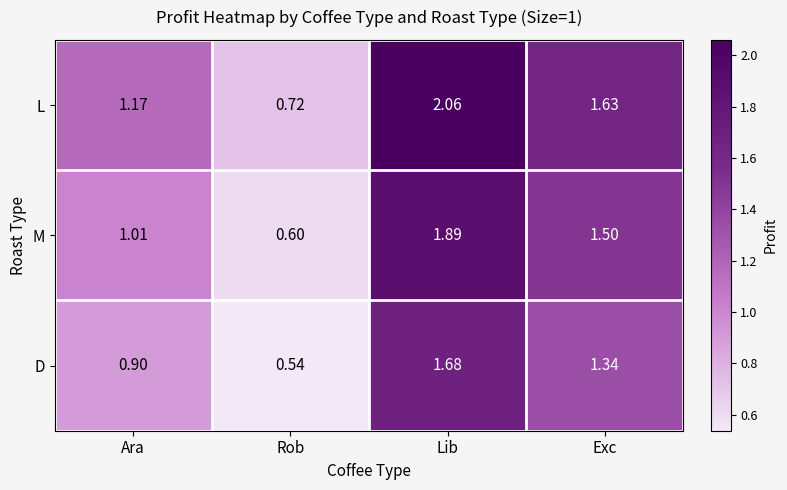

Which series has the largest range (max minus min)?

L